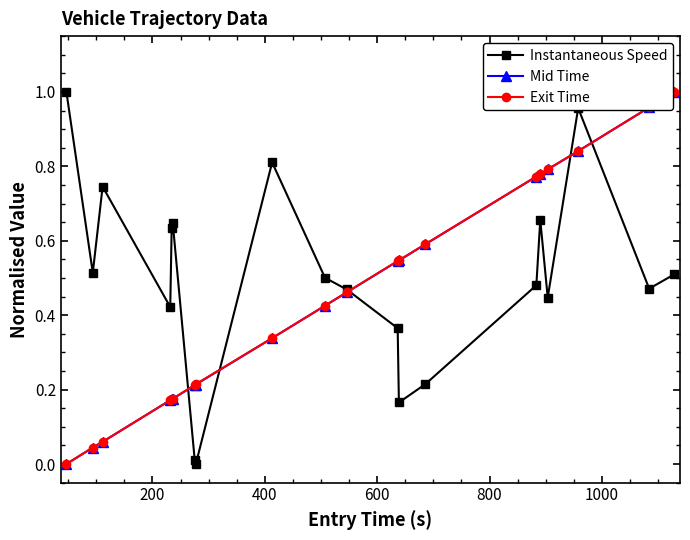

At how many categories does at least one series exceed 0?

20